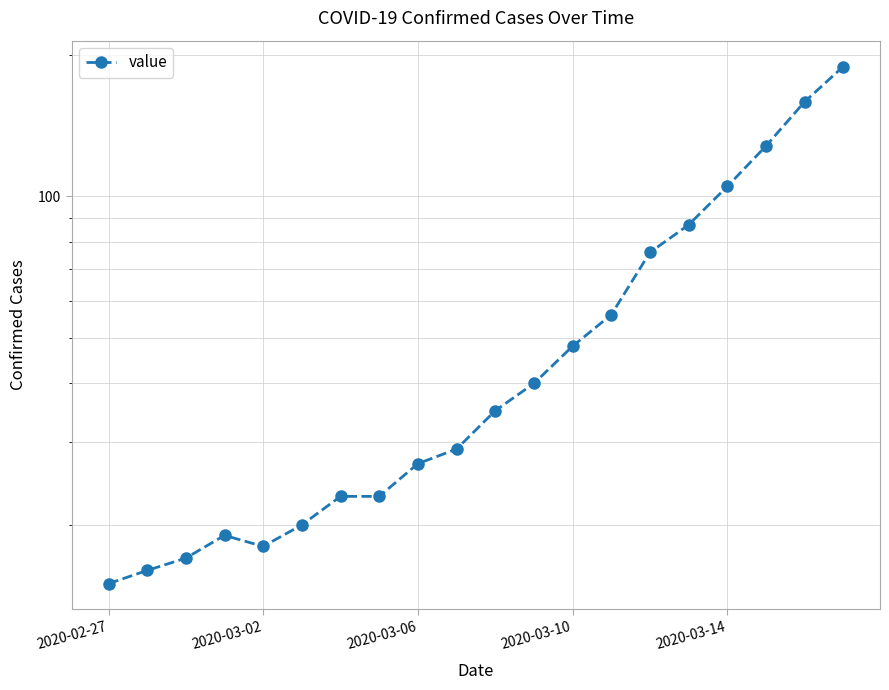

Is this an area chart (filled region under the line)?

No